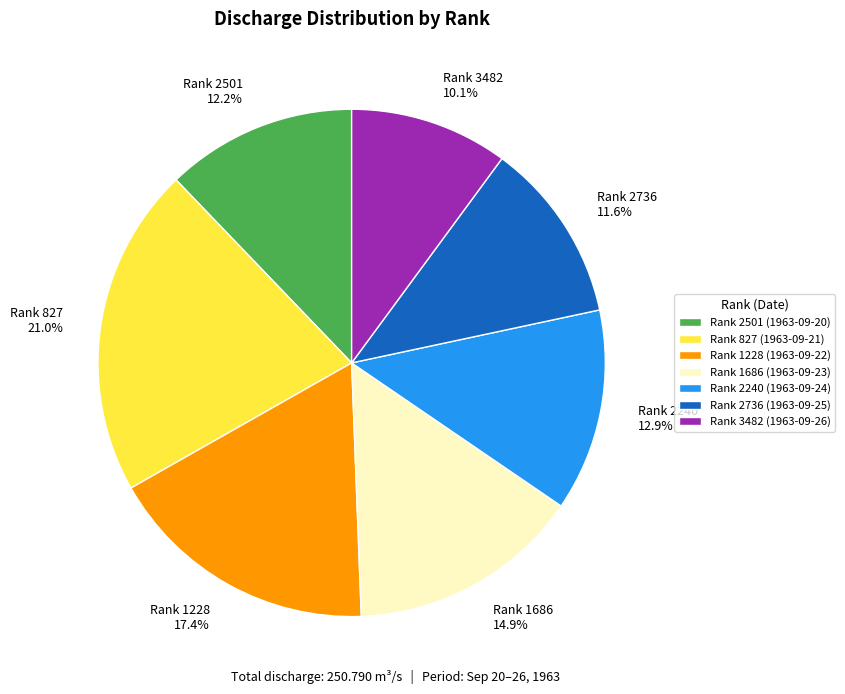

Do Rank 3482 10.1% and Rank 2240 12.9% together represent more than half of the pie?

No